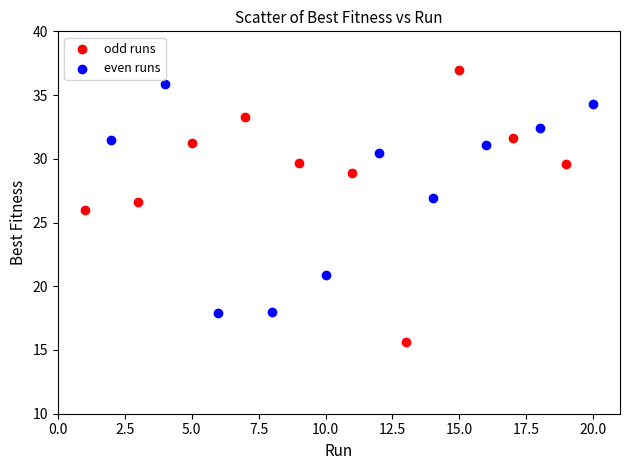

Which series contains the lowest Y value?

odd runs